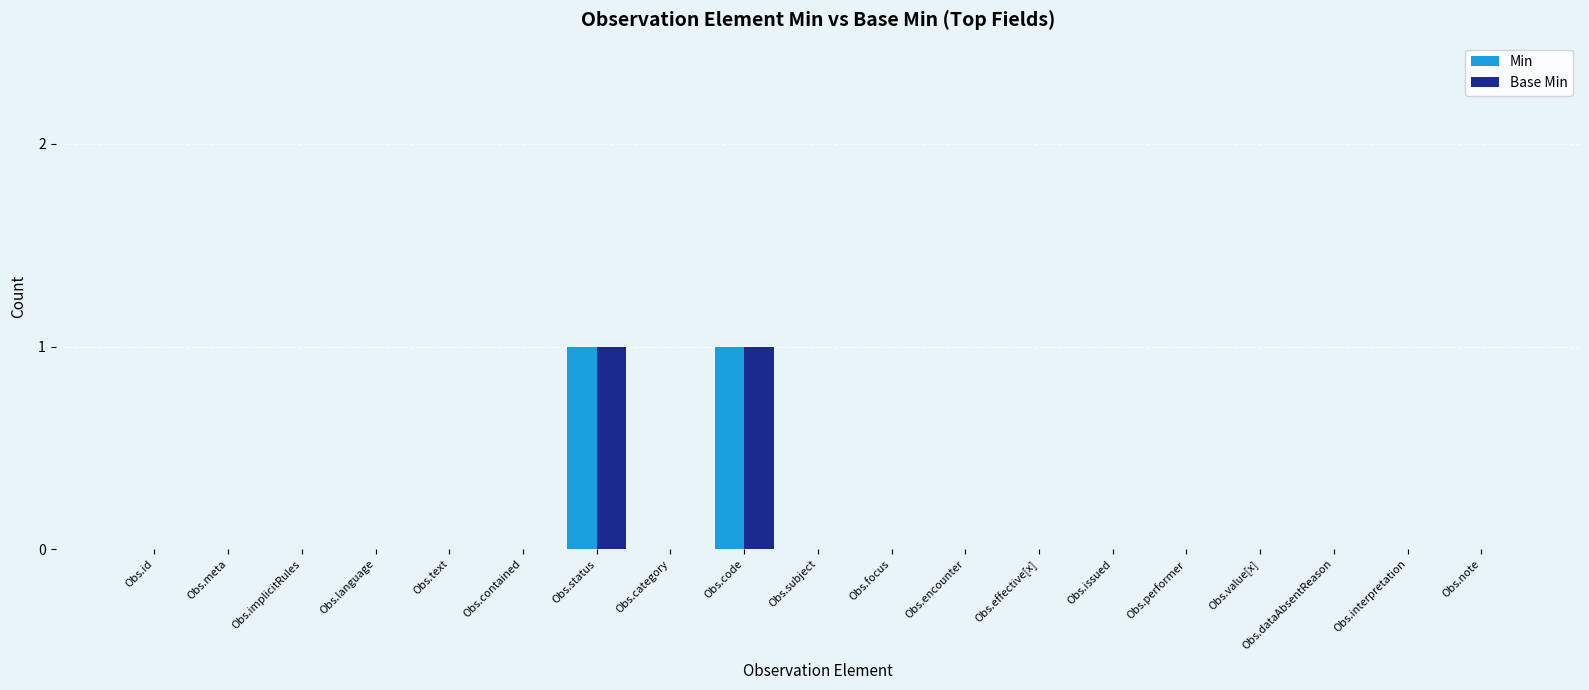

What is the highest value of the Base Min series?

1